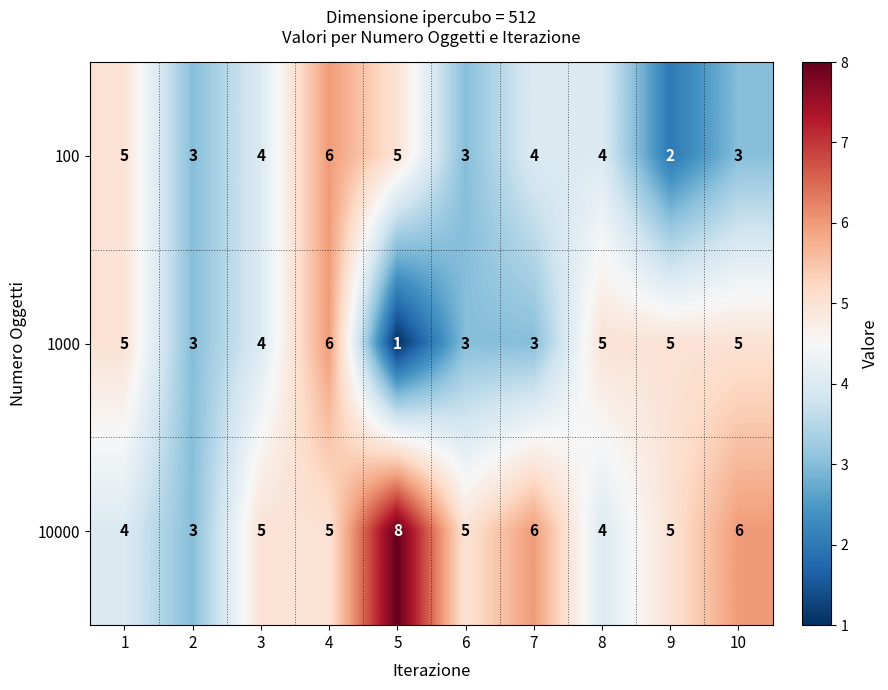

The 10000 series shows 1 at 9. True or false?

False